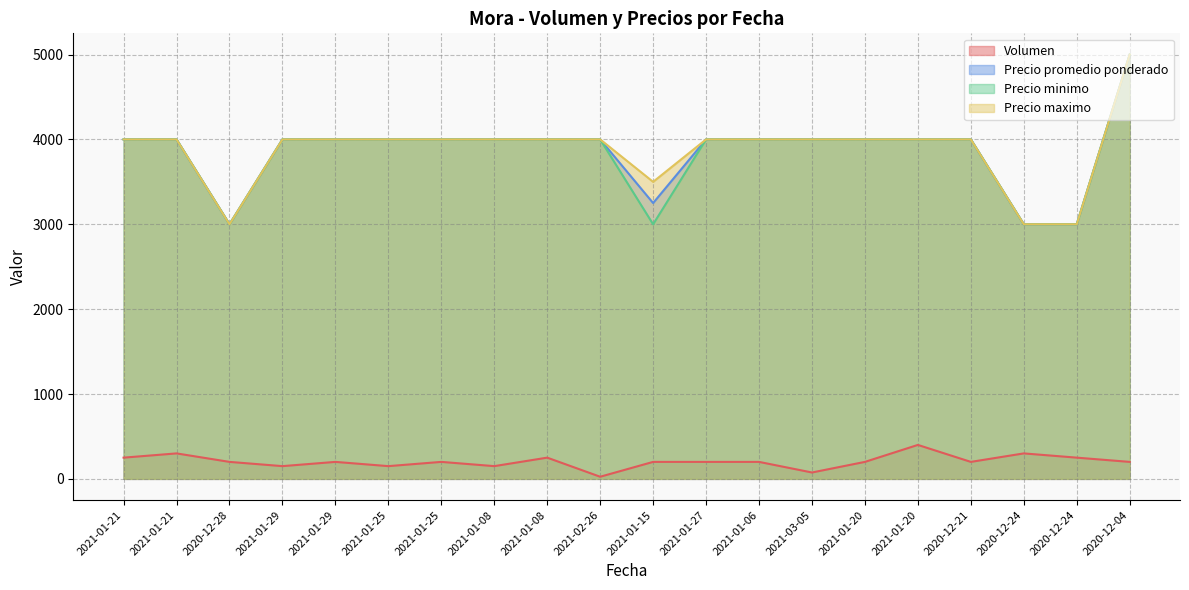

Which label corresponds to the smallest value in the chart?

2021-02-26